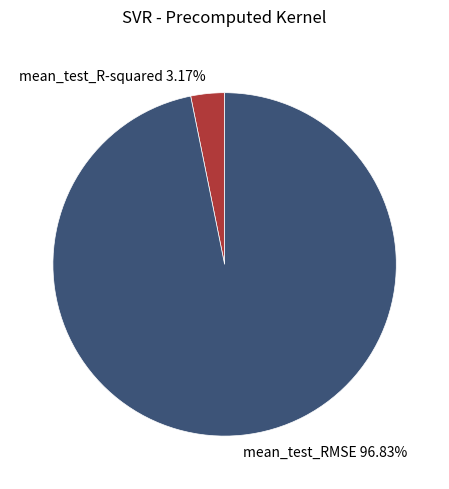

Does mean_test_RMSE represent more than half of the total?

Yes